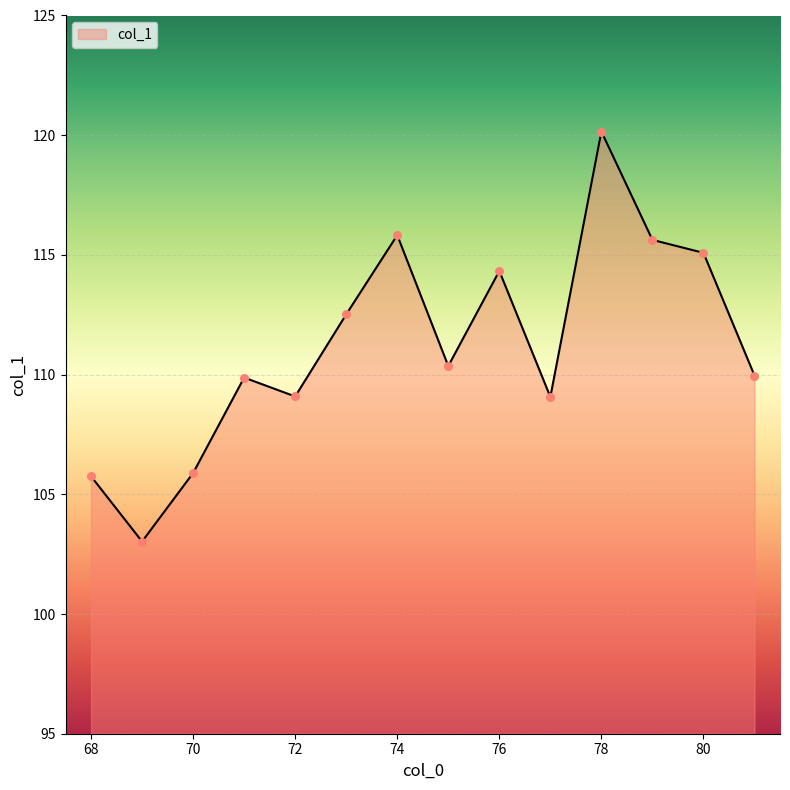

What is the difference between the maximum and minimum values?

17.1